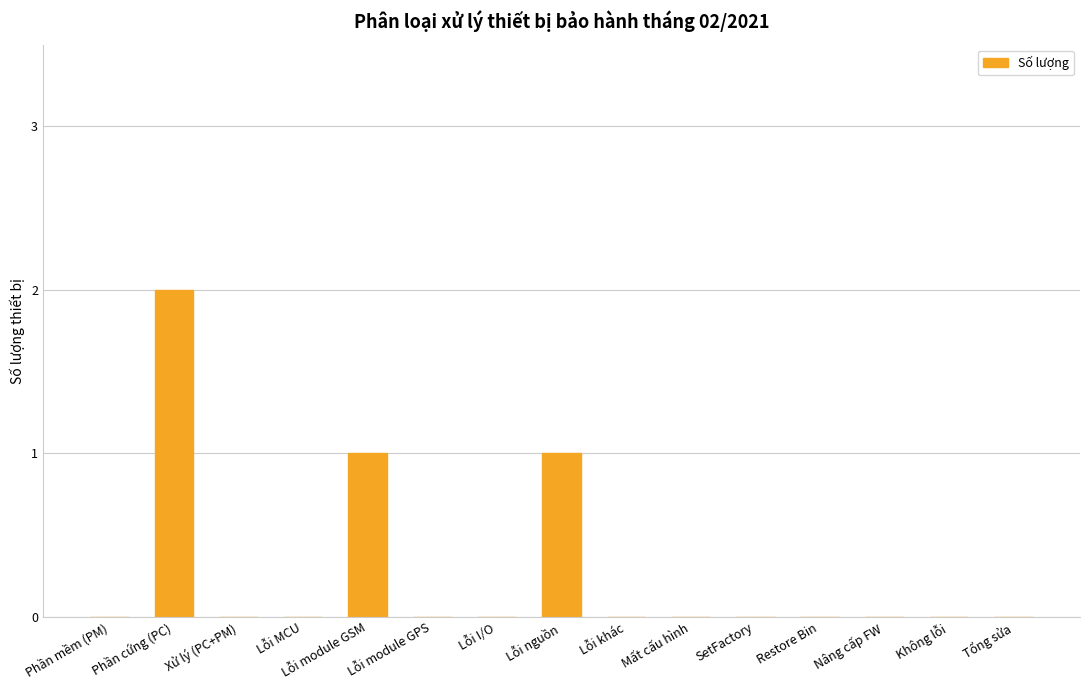

The value at Phần cứng (PC) is 3. True or false?

False